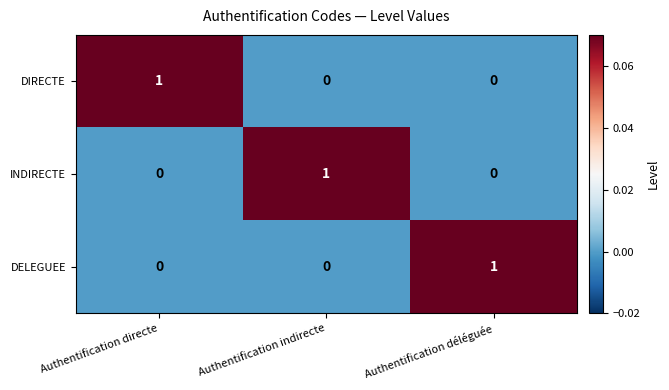

Count the DELEGUEE values in the range 0 to 1.

3